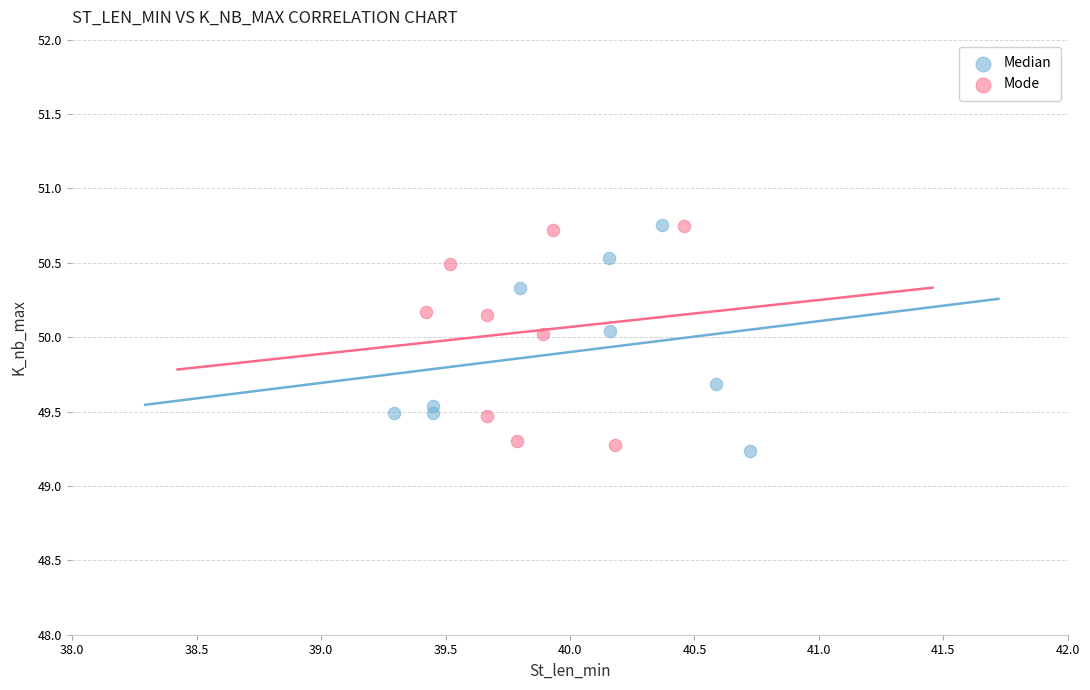

Which series reaches the minimum Y coordinate?

Median